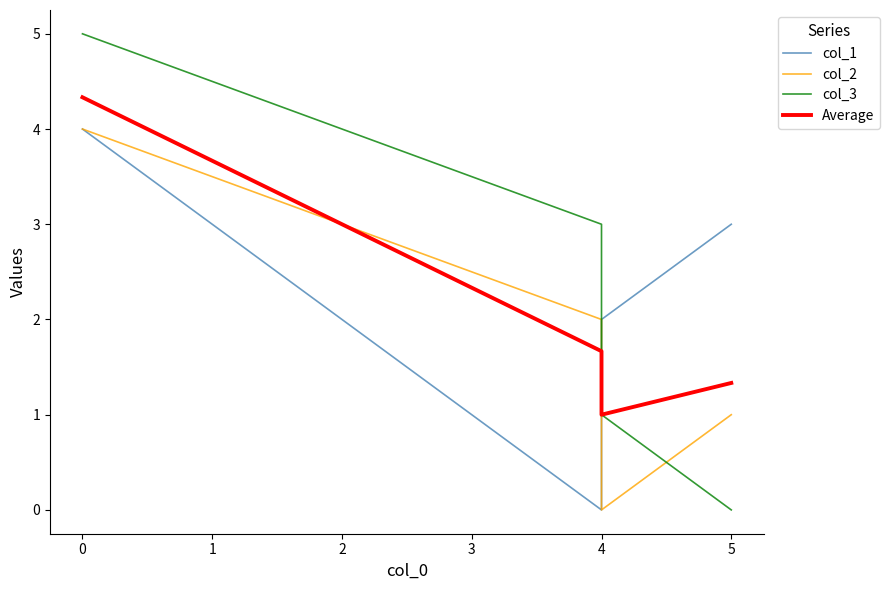

How many distinct data groups are displayed?

4